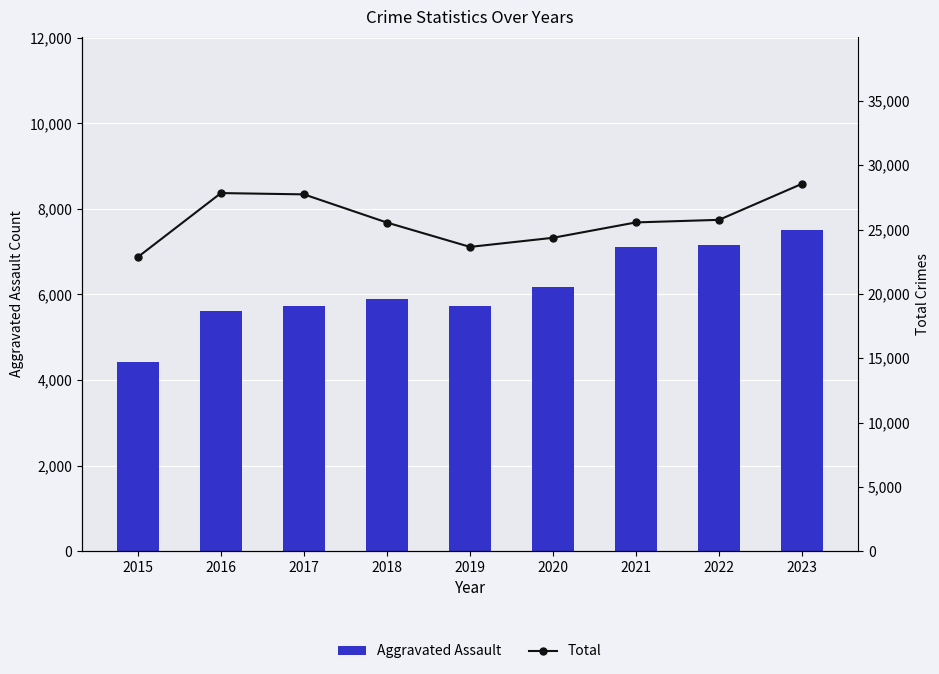

Which series has the largest range (max minus min)?

Total